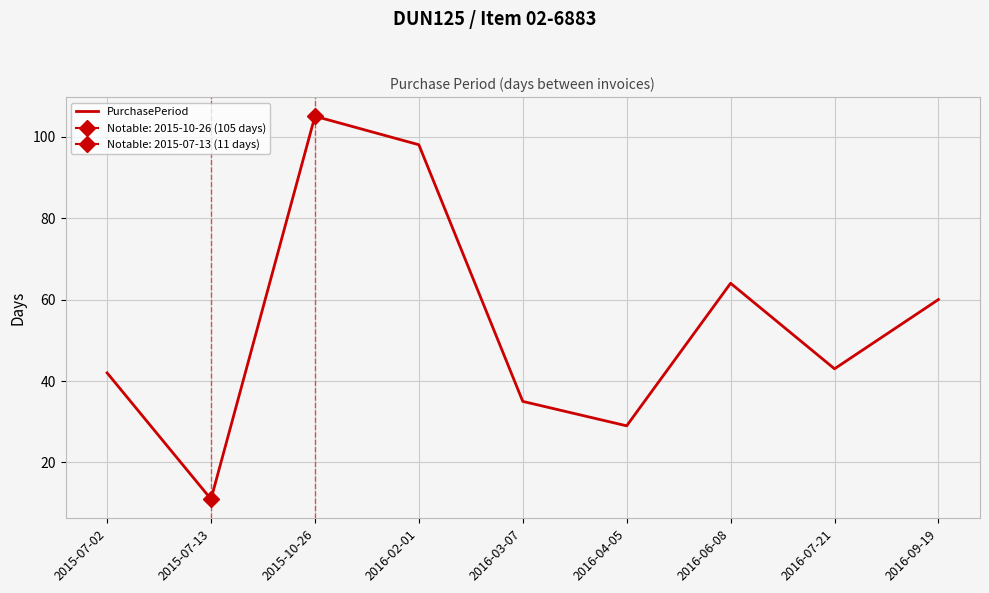

Is it true that the value at 2016-09-19 is 16?

False